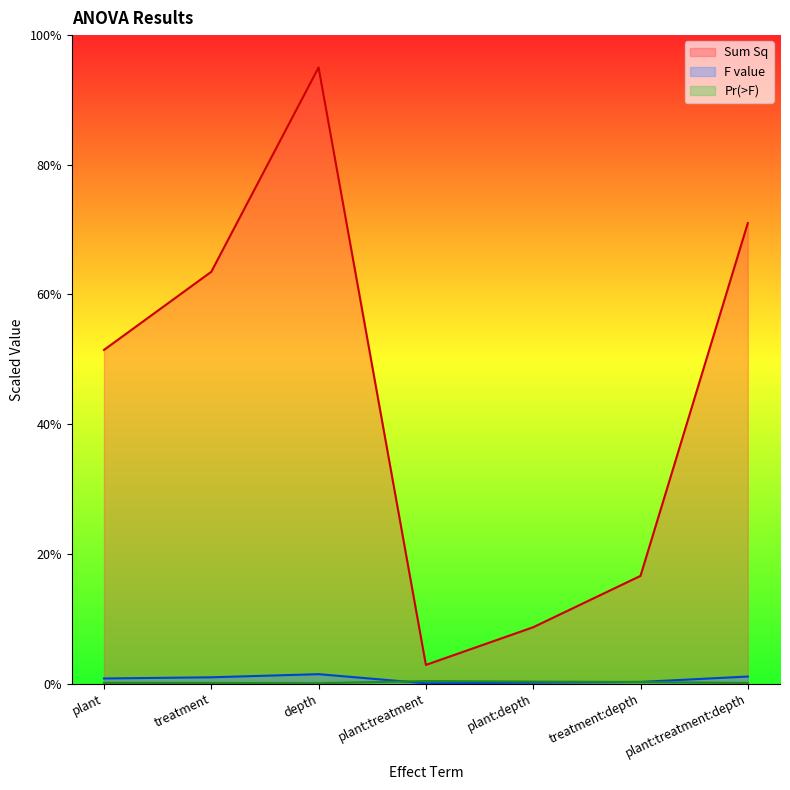

How many intersections are there between Pr(>F) and Mean Sq?

2